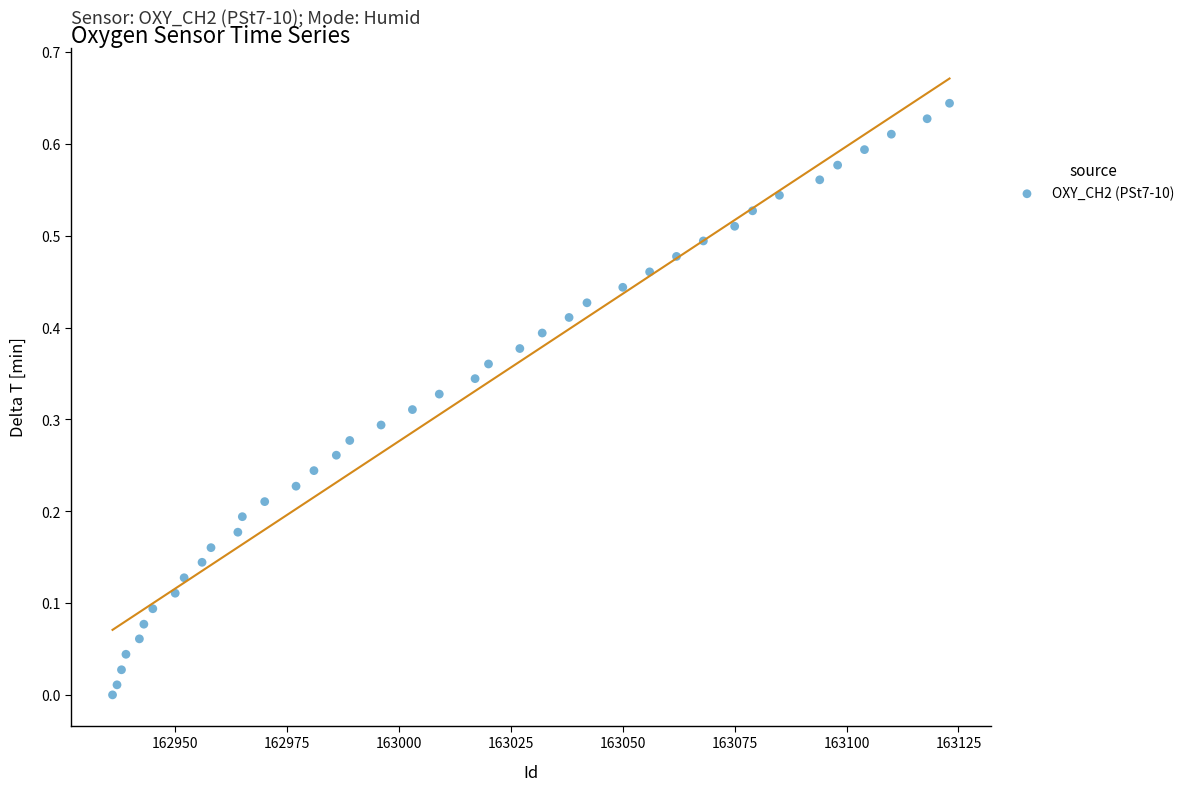

What is the range of X values (max minus min)?

187.0